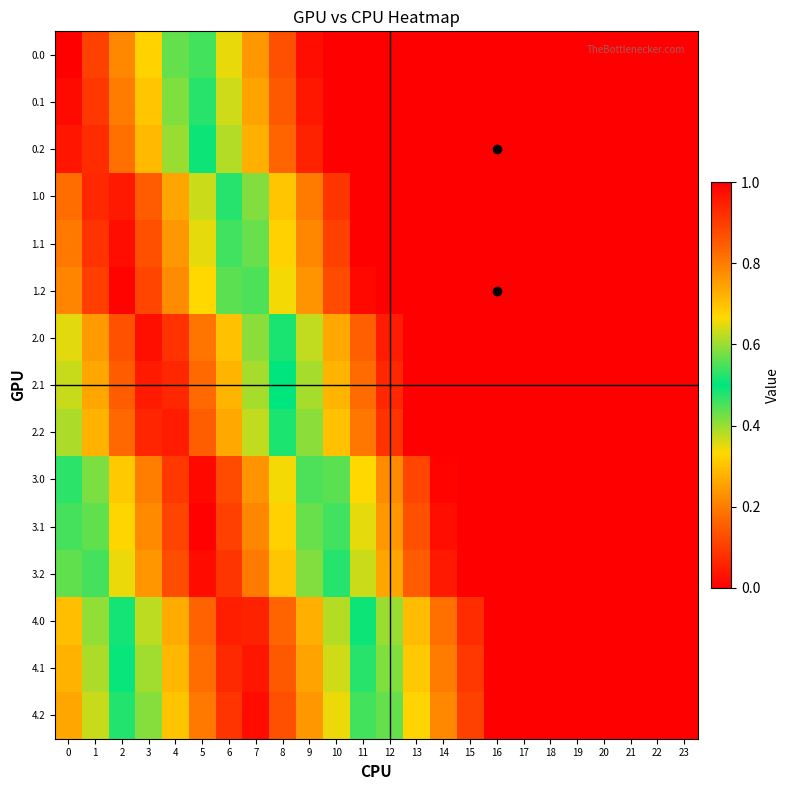

How many data points does each series have?

24